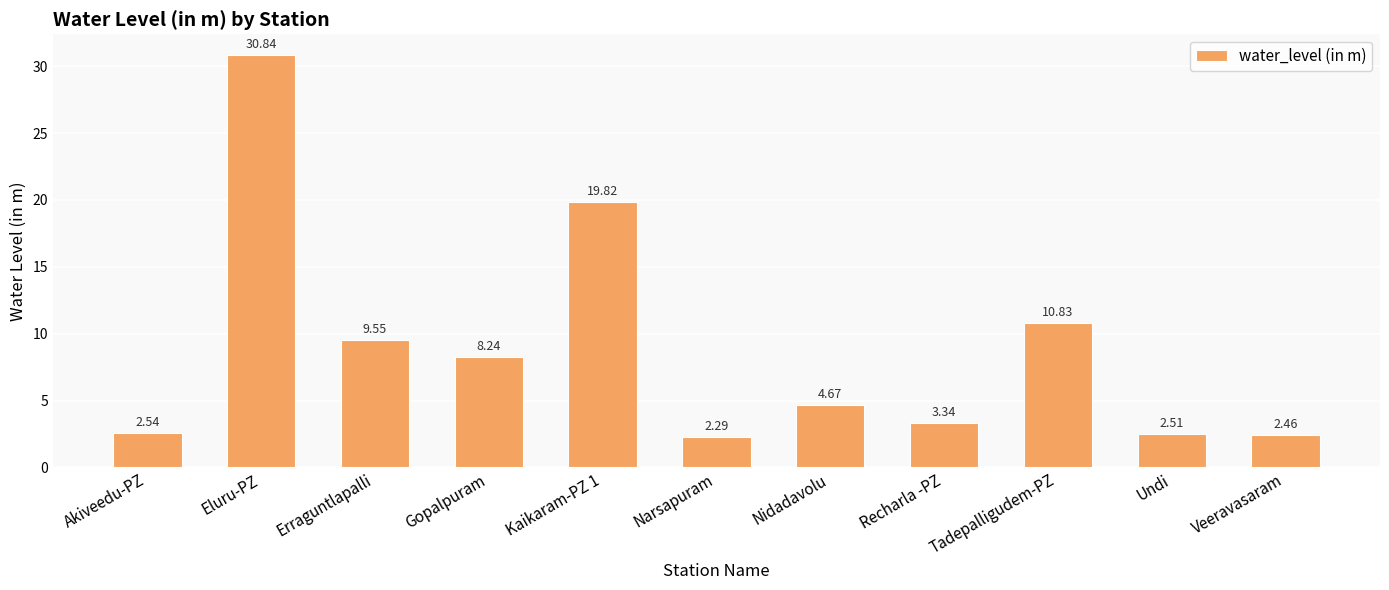

List the labels in order of value, smallest first.

Narsapuram, Veeravasaram, Undi, Akiveedu-PZ, Recharla -PZ, Nidadavolu, Gopalpuram, Erraguntlapalli, Tadepalligudem-PZ, Kaikaram-PZ 1, Eluru-PZ